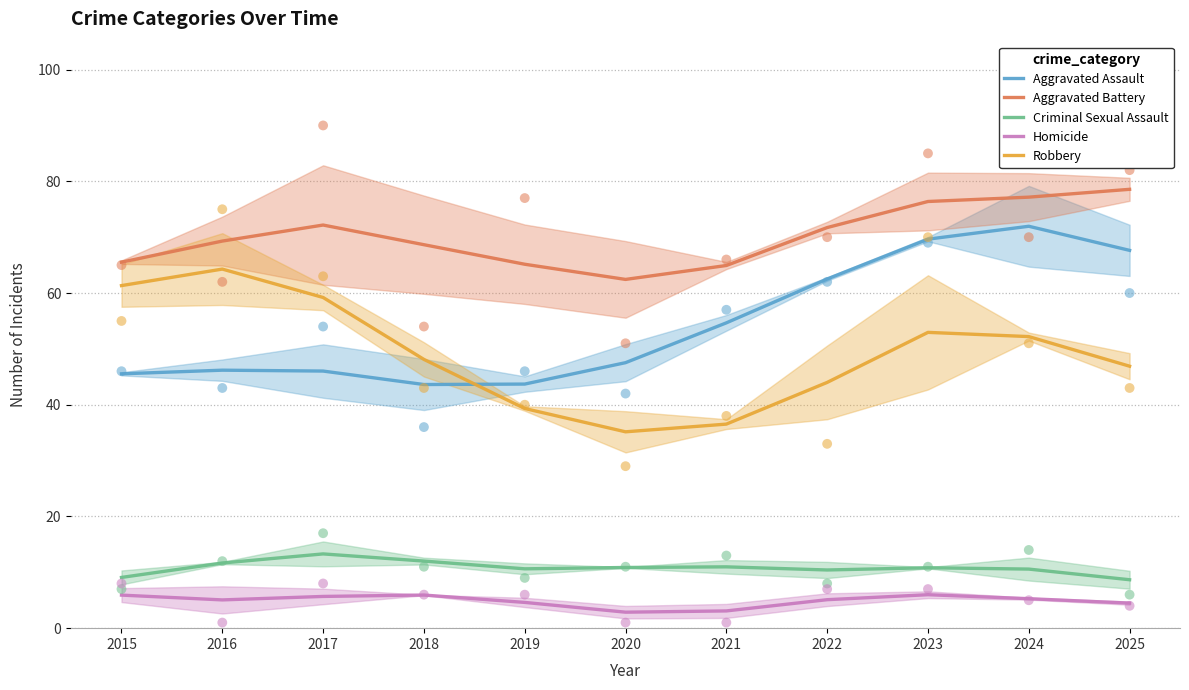

At how many categories does at least one series exceed 49?

11